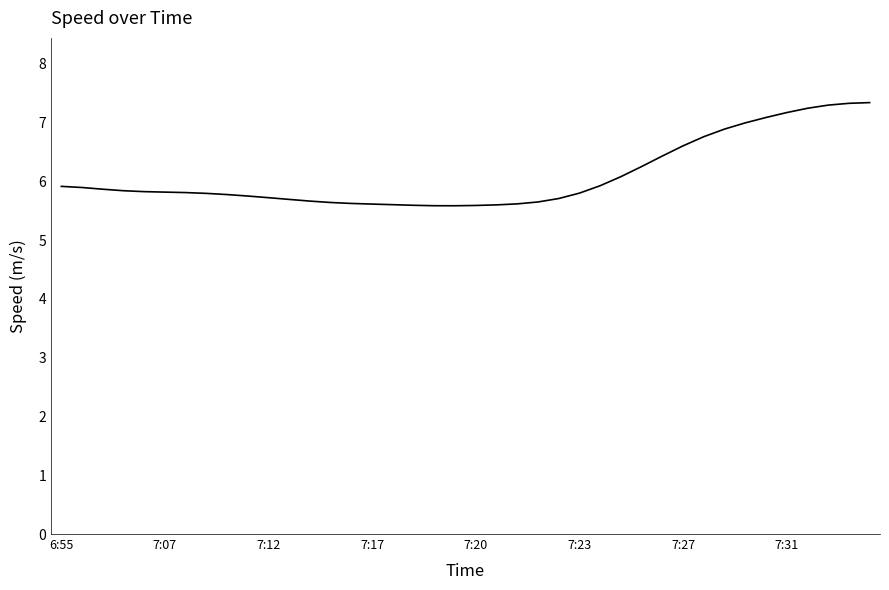

What is the smallest value displayed?

5.6